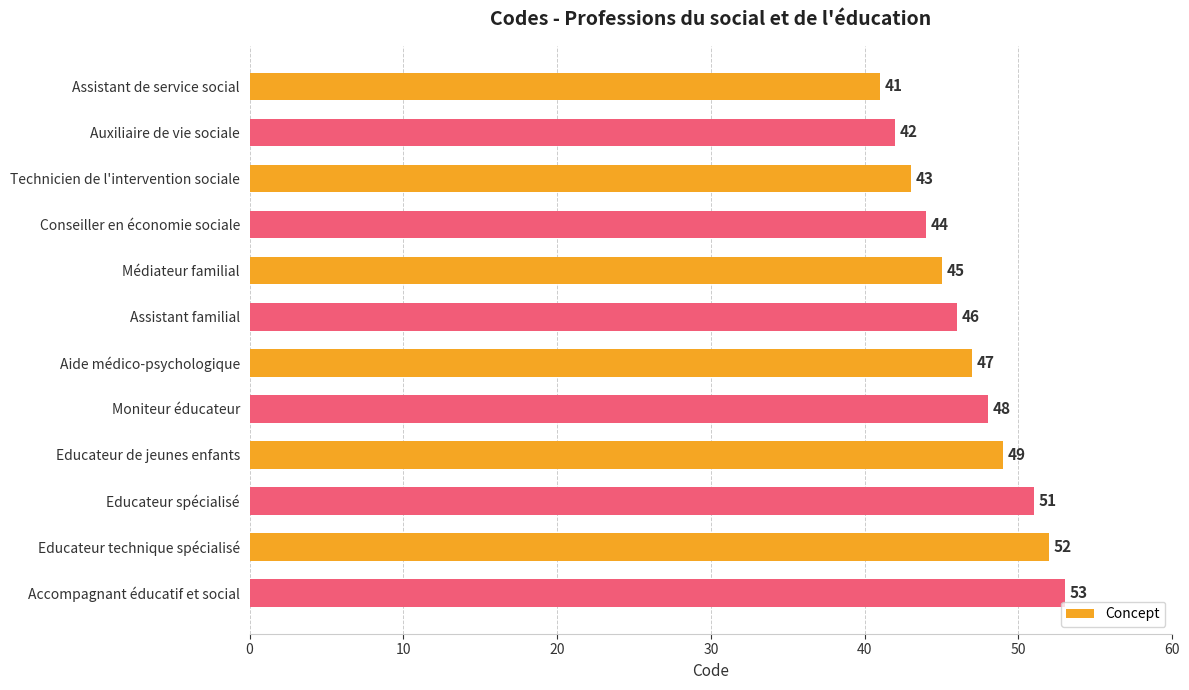

Is it true that the value at Technicien de l'intervention sociale is 13?

False